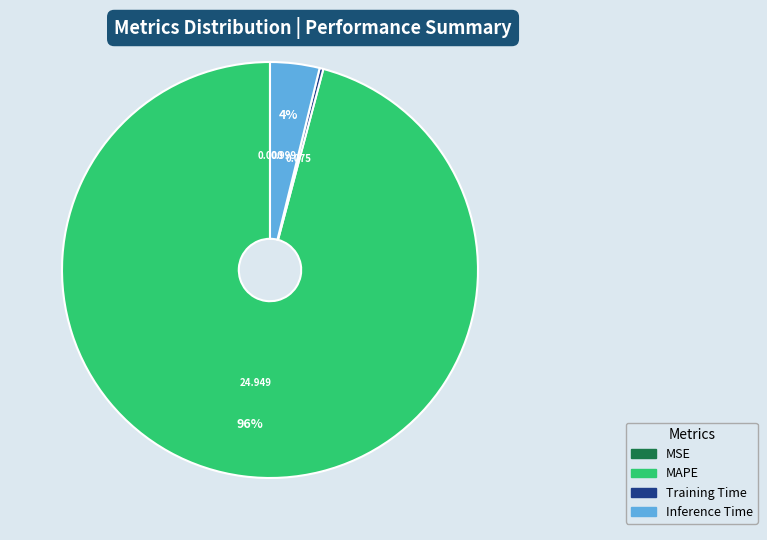

Which slice represents more than half of the pie?

MAPE